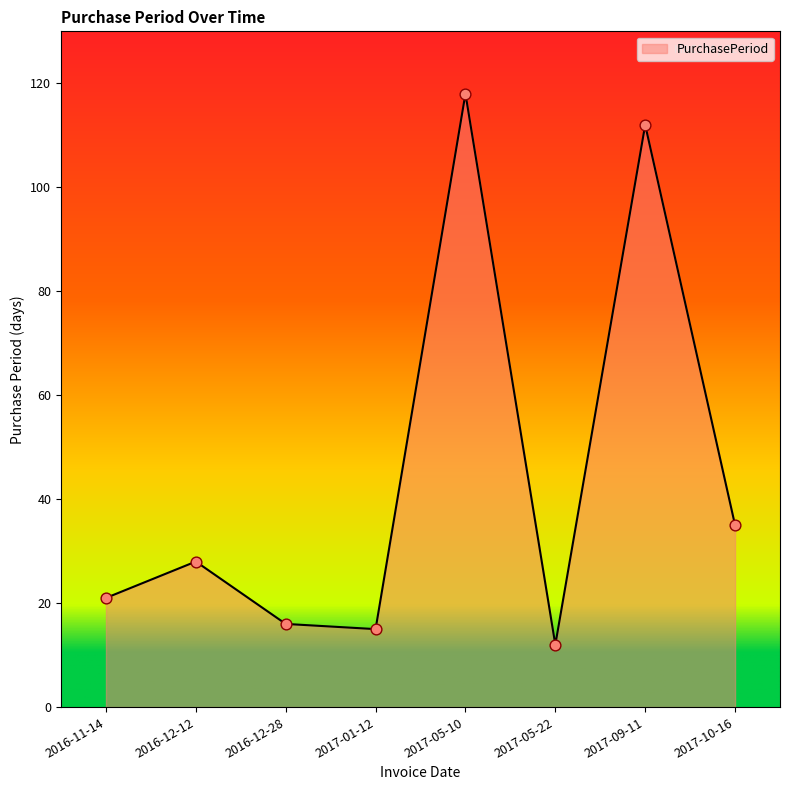

Which has a higher value, 2017-09-11 or 2017-05-10?

2017-05-10